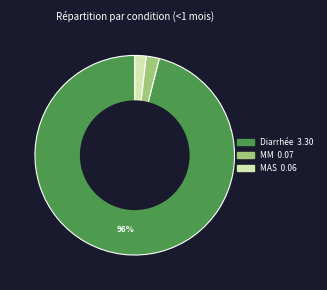

To the nearest percent, what portion does Diarrhée represent?

96%